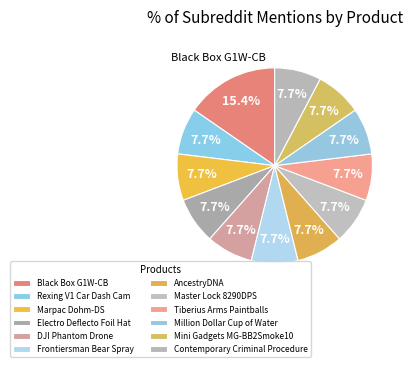

What percentage is the Tiberius Arms Paintballs slice, to the nearest percent?

8%